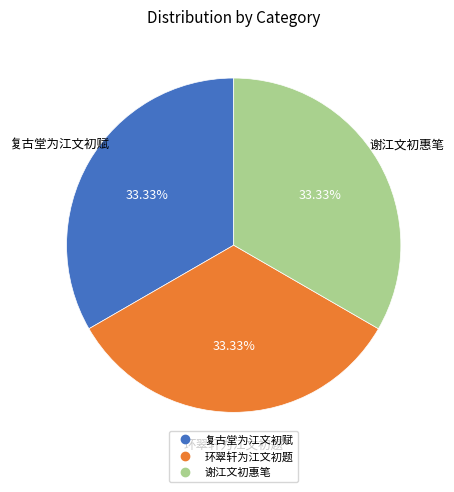

Does 谢江文初惠笔 represent more than half of the total?

No